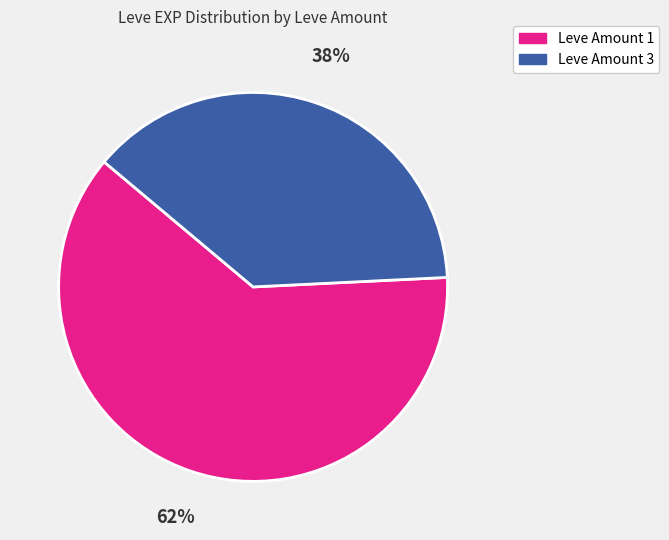

Is there a majority slice in this chart?

Yes